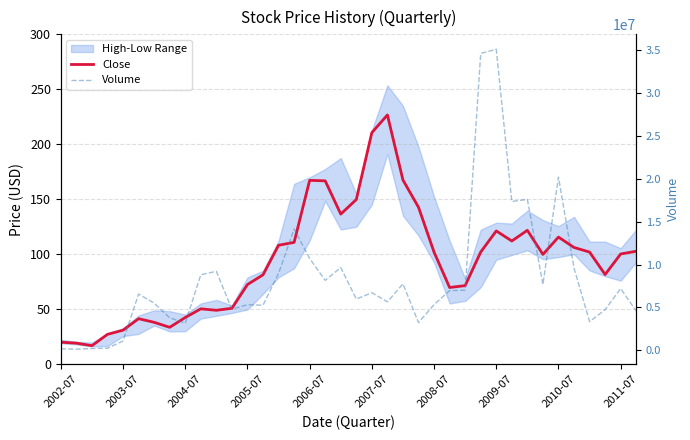

True or false: Volume has more than 1 points higher than both neighbors.

True